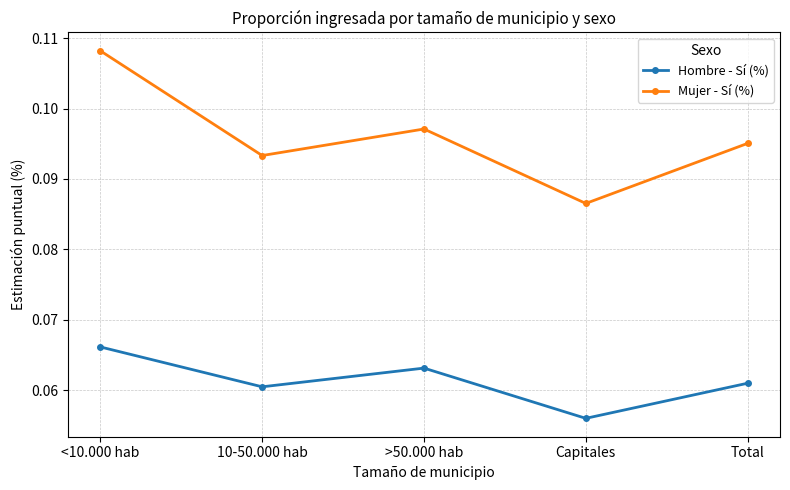

Is this an area chart (filled region under the line)?

No